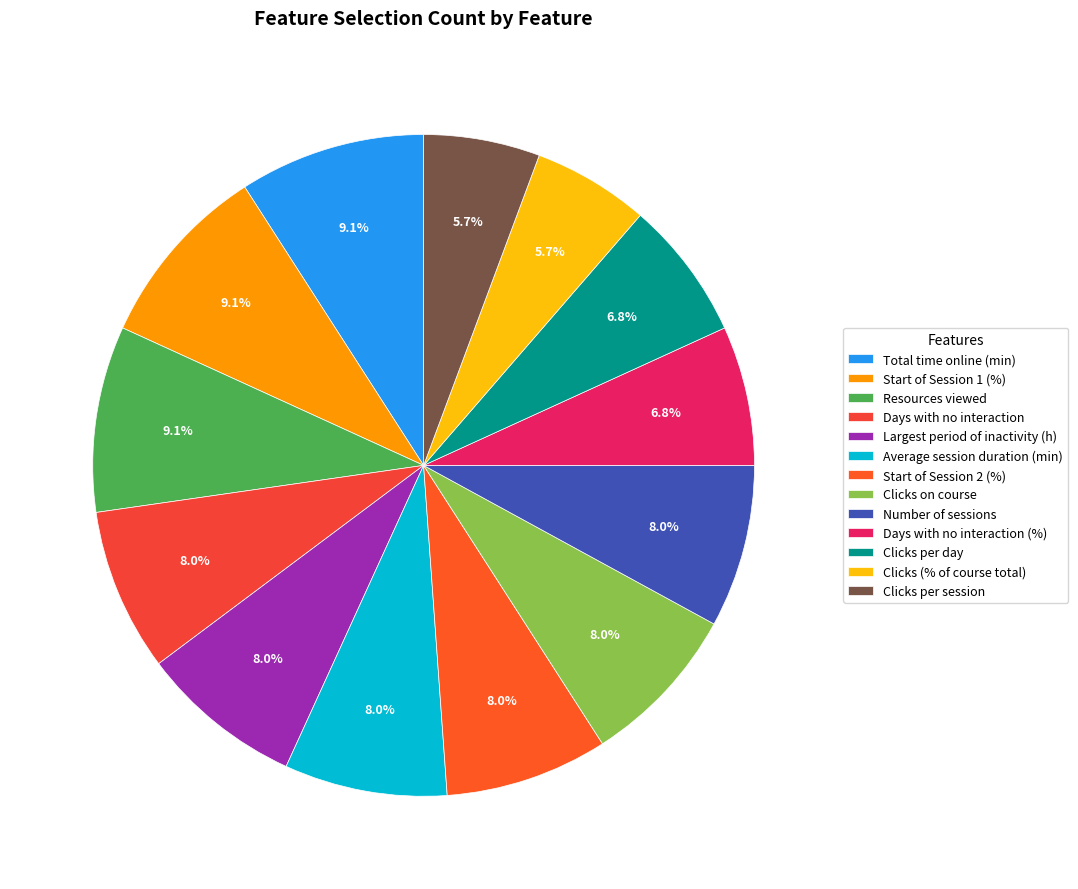

What is the total percentage of Days with no interaction (%) and Days with no interaction?

14.8%